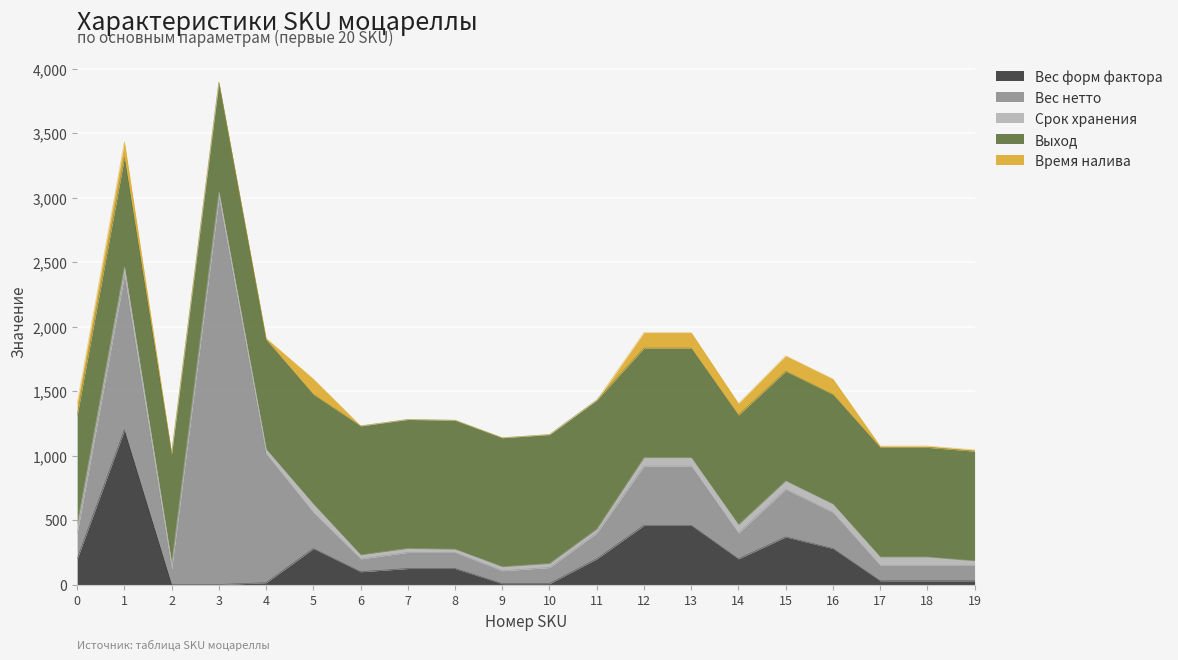

Which series has the largest range (max minus min)?

Вес нетто